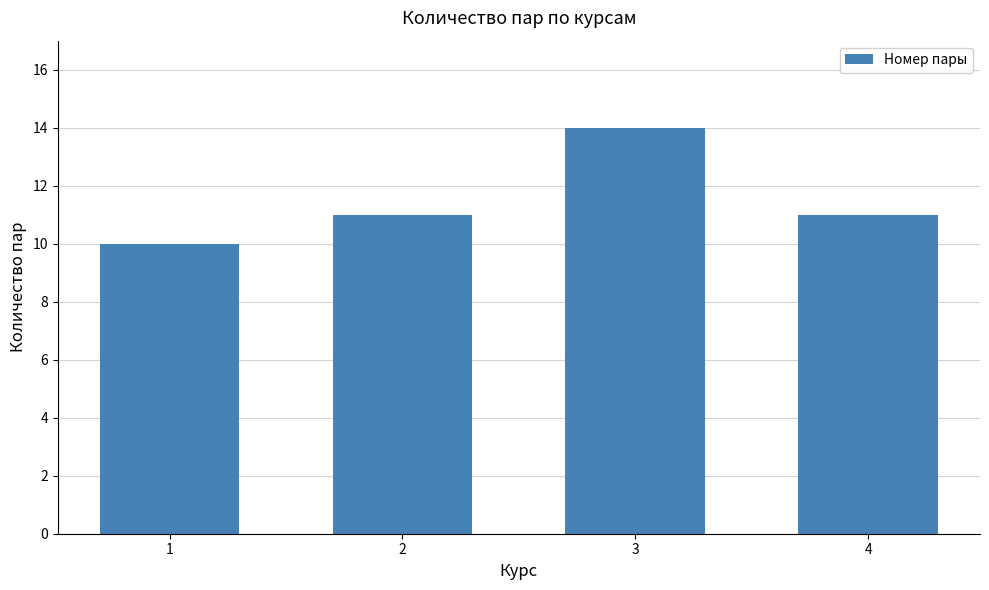

Count the number of data series in this chart.

1